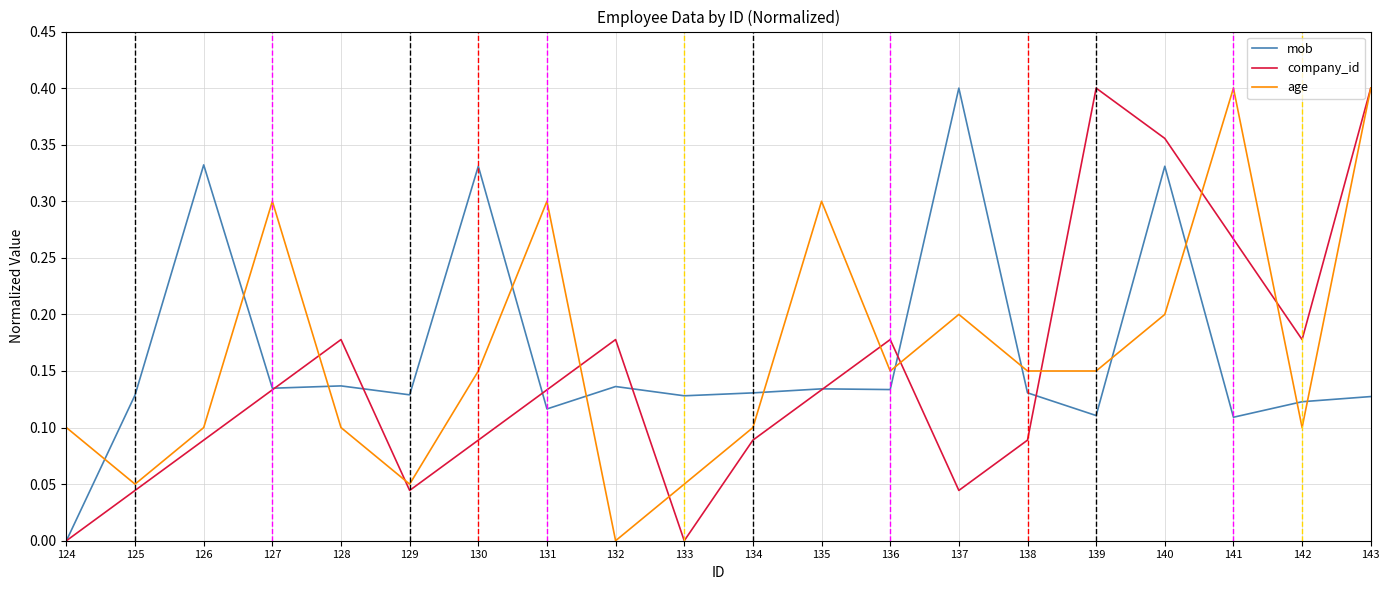

True or false: mob has a value of 0.2 at 125.

False